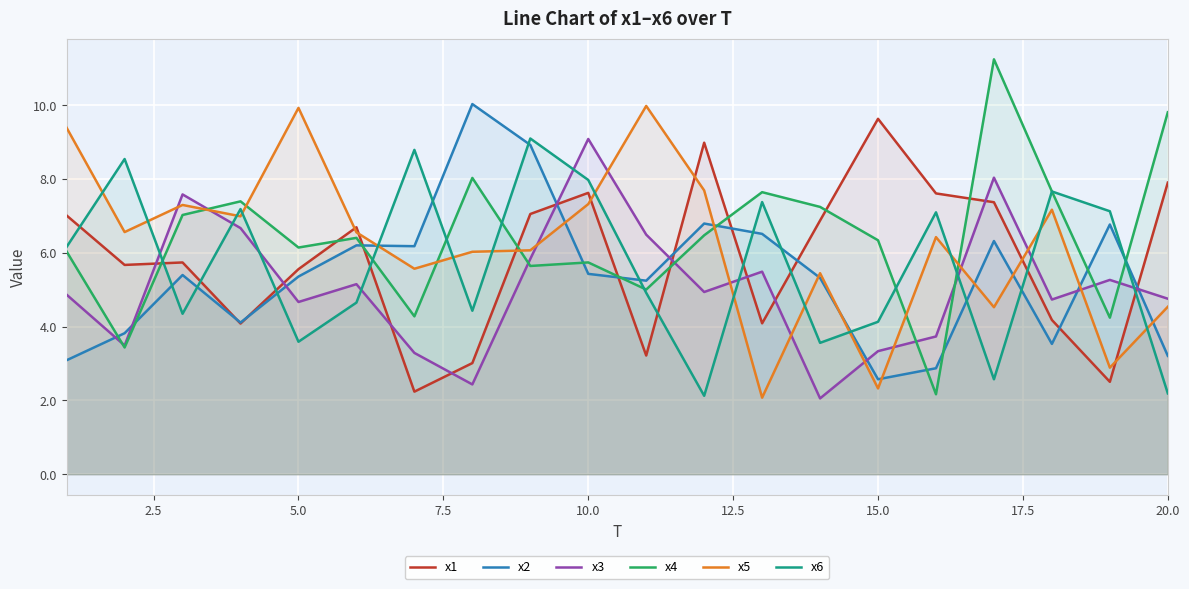

How many lines are shown in the chart?

6